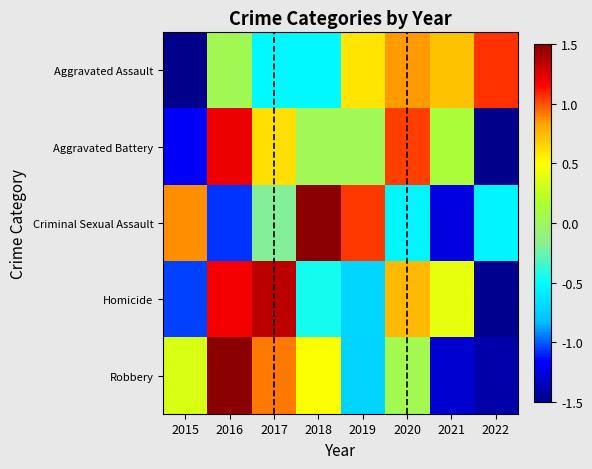

What is the maximum value shown in the chart?

1.7